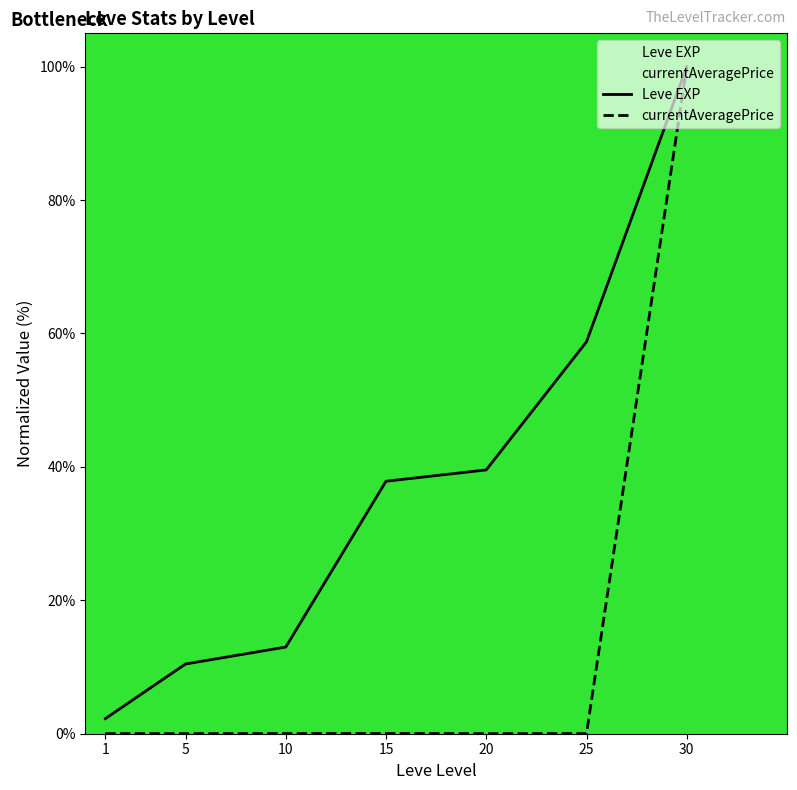

Between 25 and 1, which is larger?

25